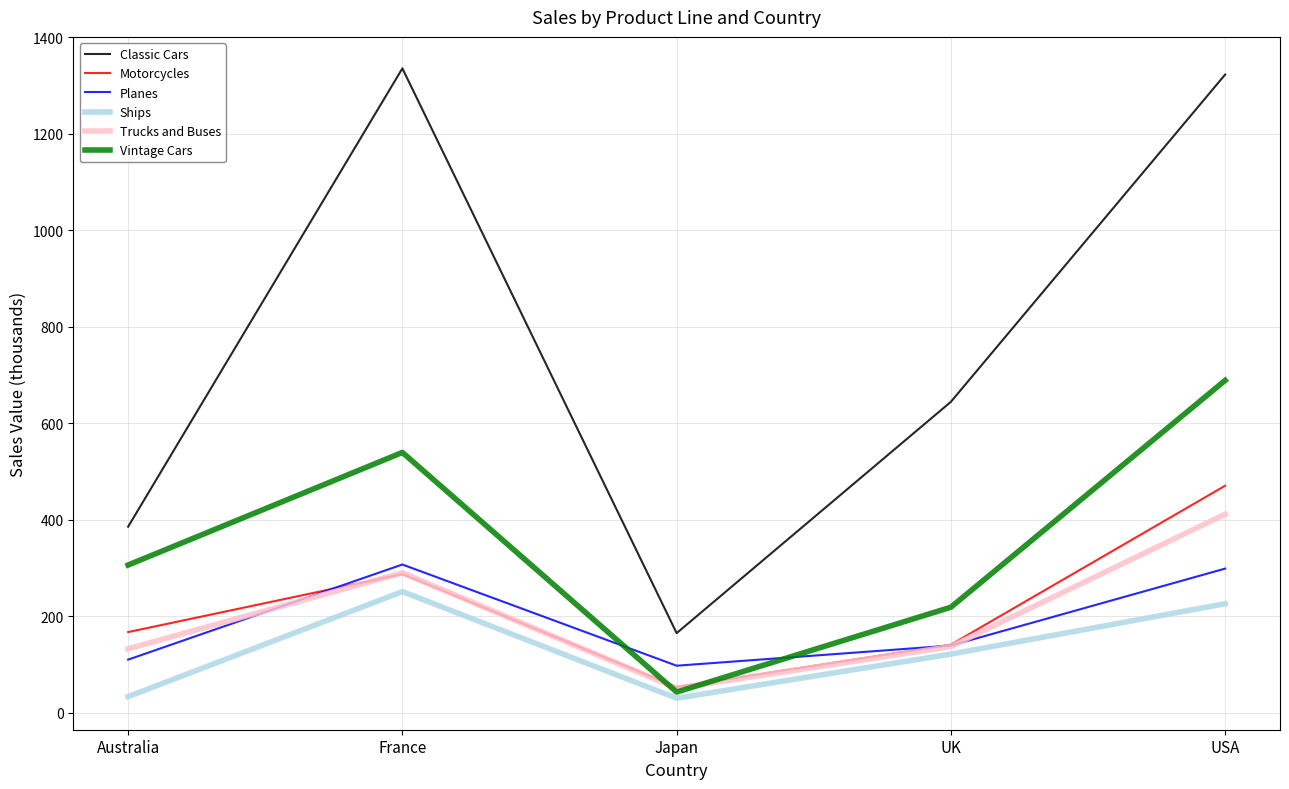

What is the difference between the highest and lowest values at USA?

1096.3